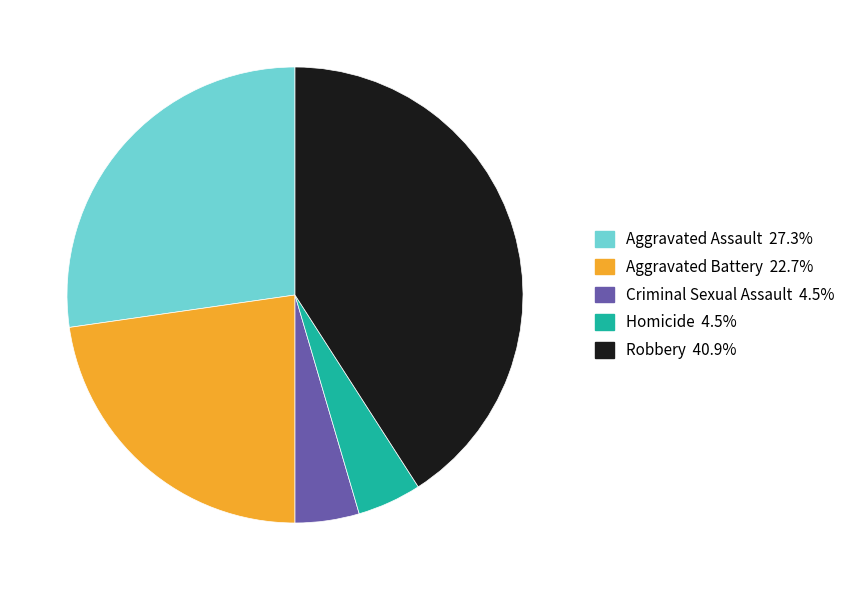

Does Aggravated Battery account for over 50% of the chart?

No